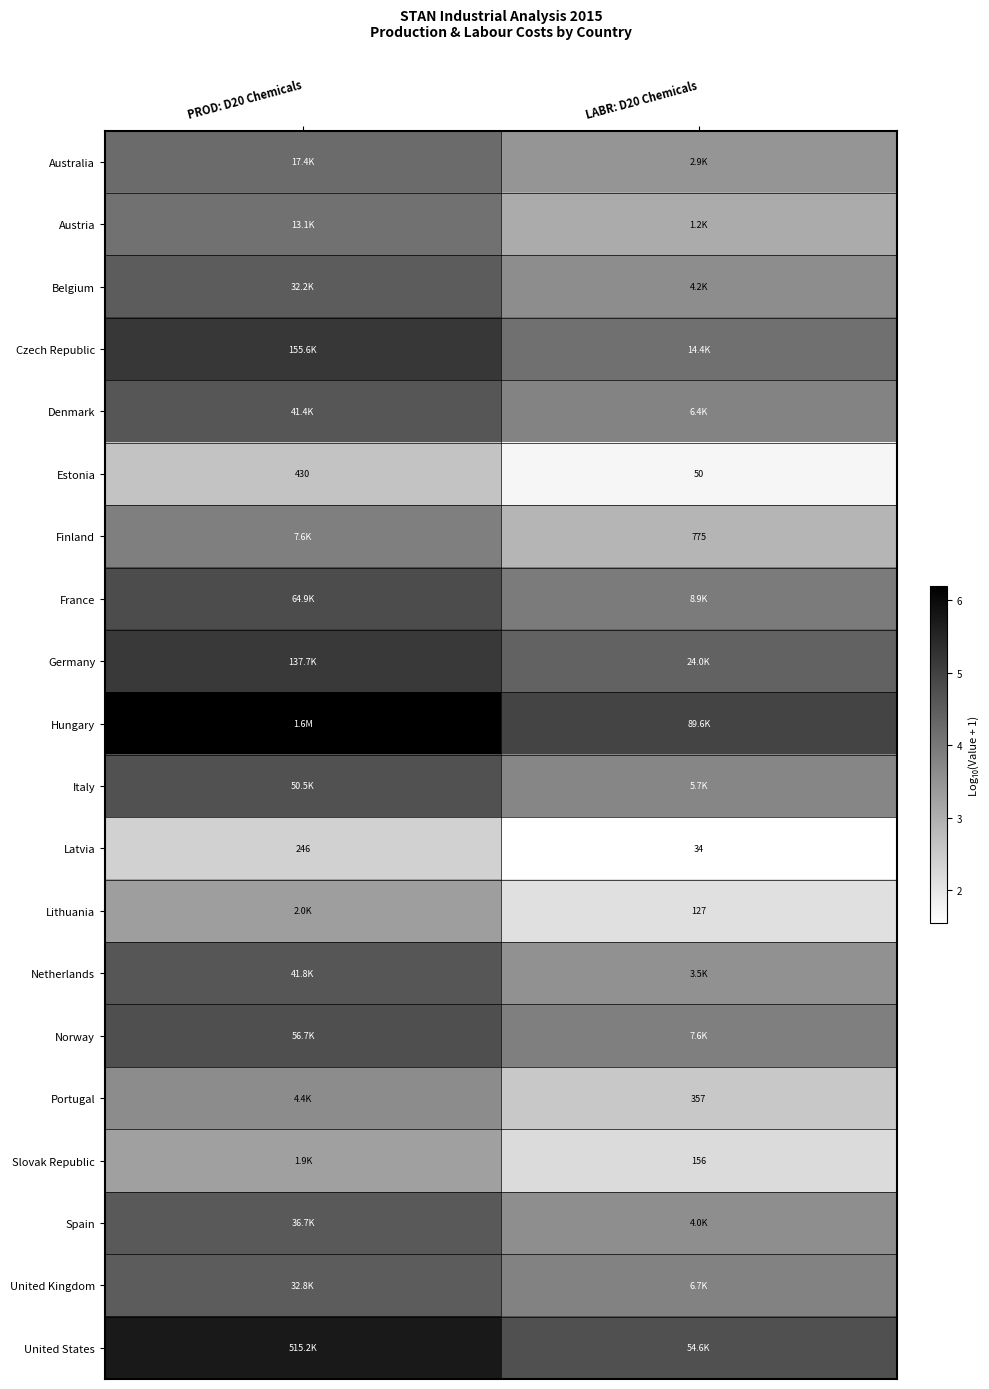

Count the number of data series in this chart.

20